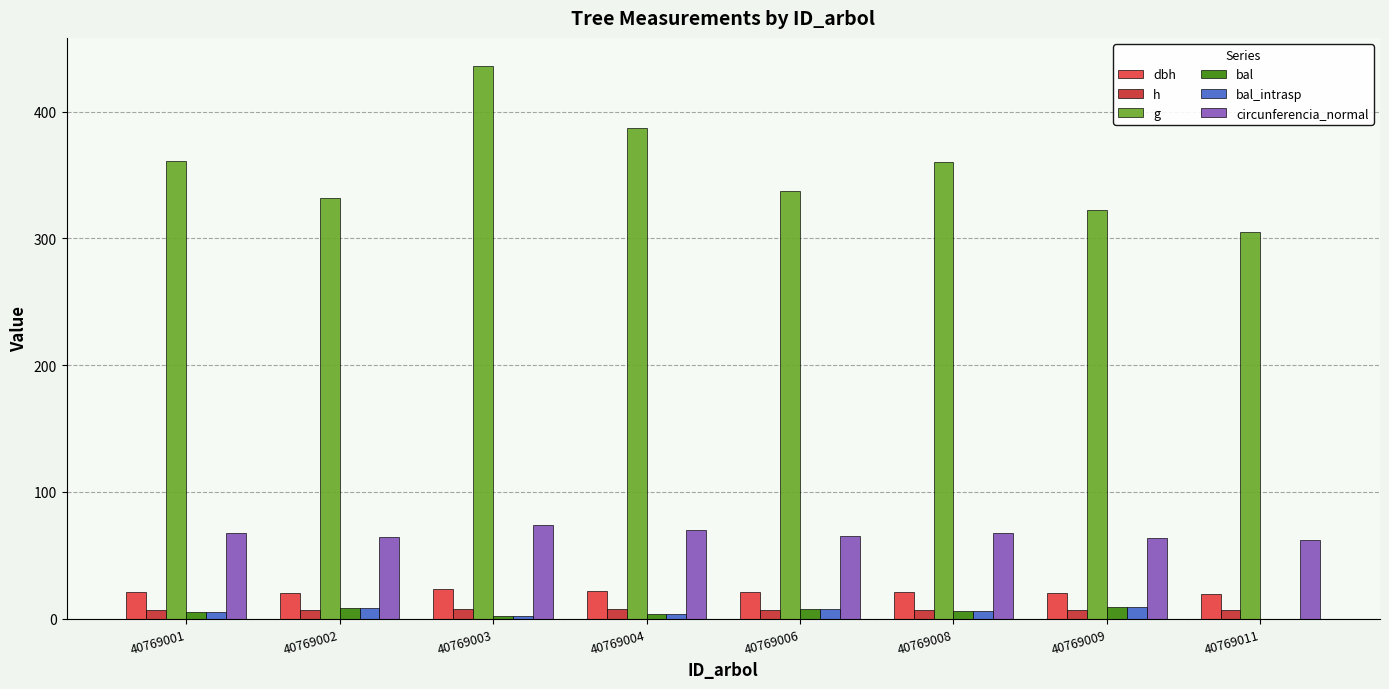

Between 40769003 and 40769011, which series saw the biggest shift?

g